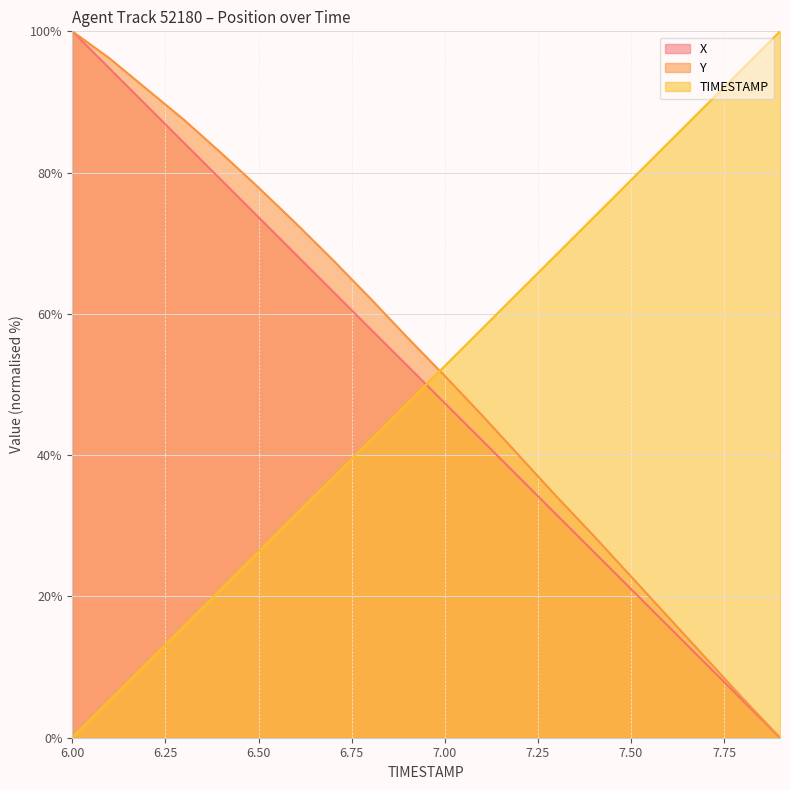

Between 6.2 and 6.9, which series saw the biggest shift?

TIMESTAMP